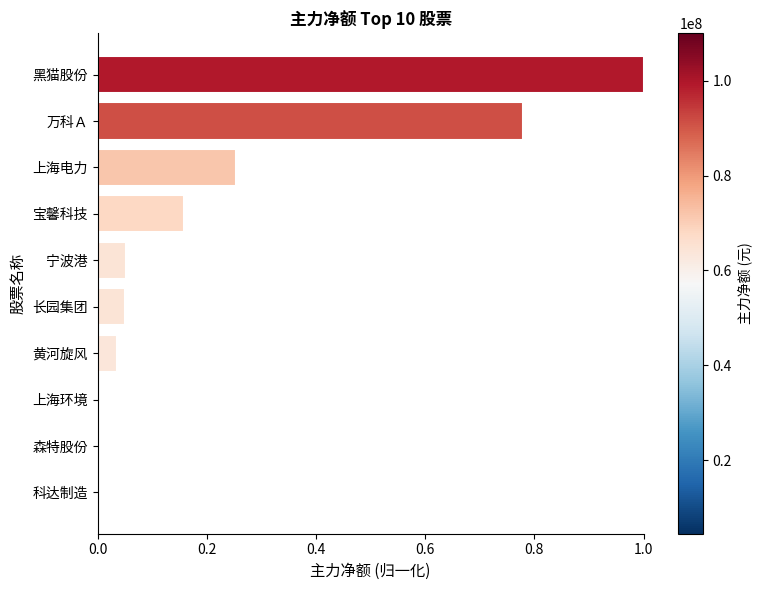

Are the bars horizontal?

Yes